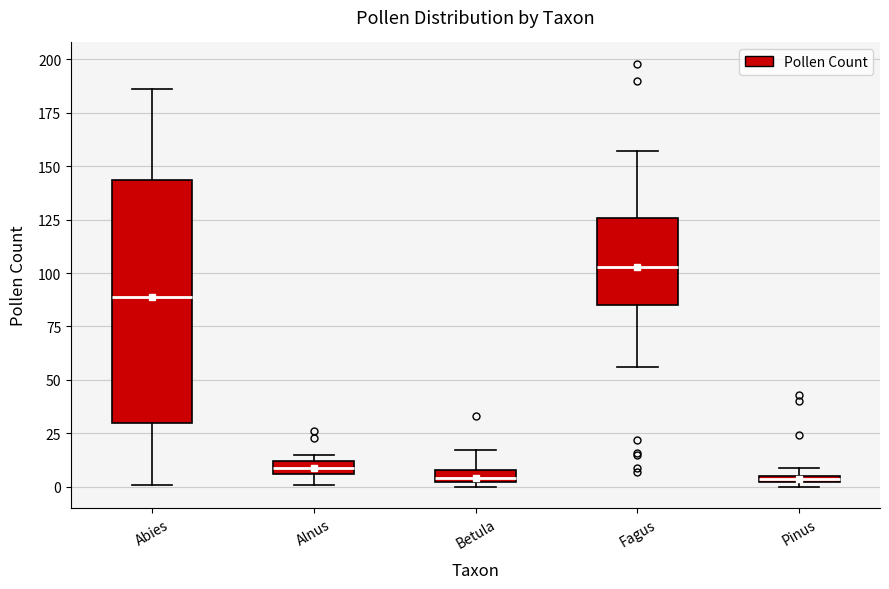

Which box is the tallest, from its lower edge to its upper edge?

Abies